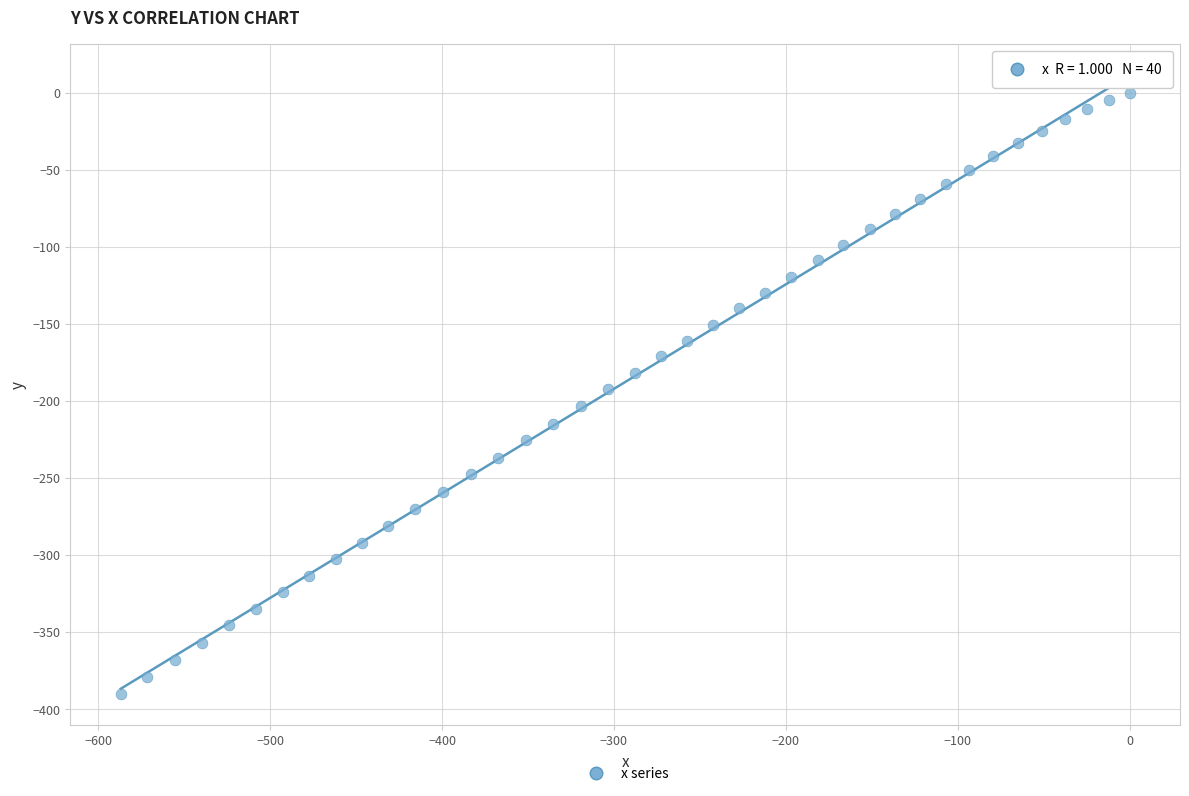

What is the range of X values (max minus min)?

587.0